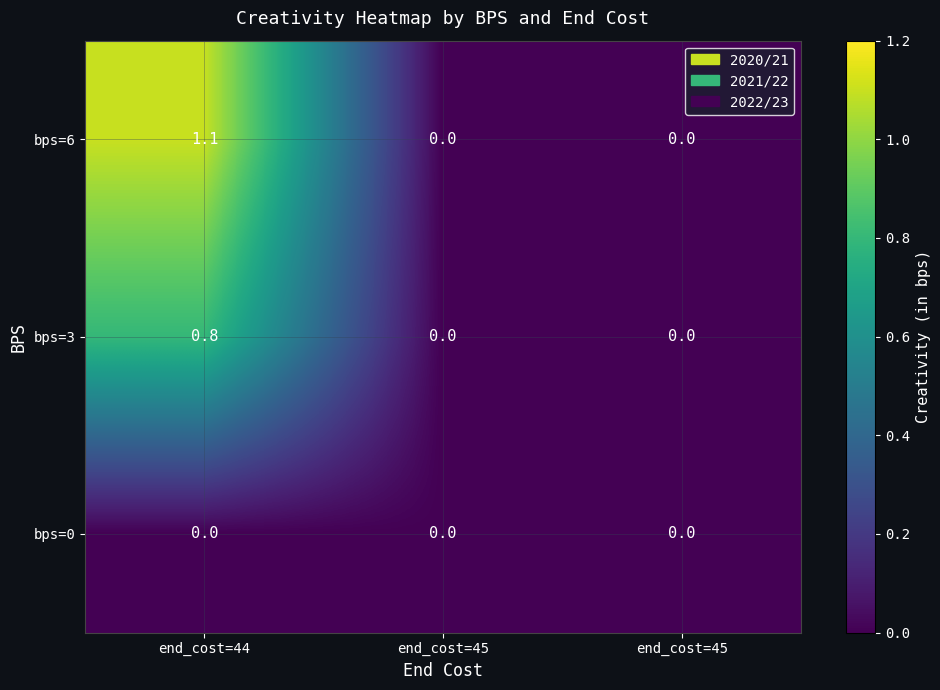

Reading right to left, list all the values displayed in this chart.

bps=6: end_cost=45=0.0	end_cost=45=0.0	end_cost=44=1.1
bps=3: end_cost=45=0.0	end_cost=45=0.0	end_cost=44=0.8
bps=0: end_cost=45=0.0	end_cost=45=0.0	end_cost=44=0.0